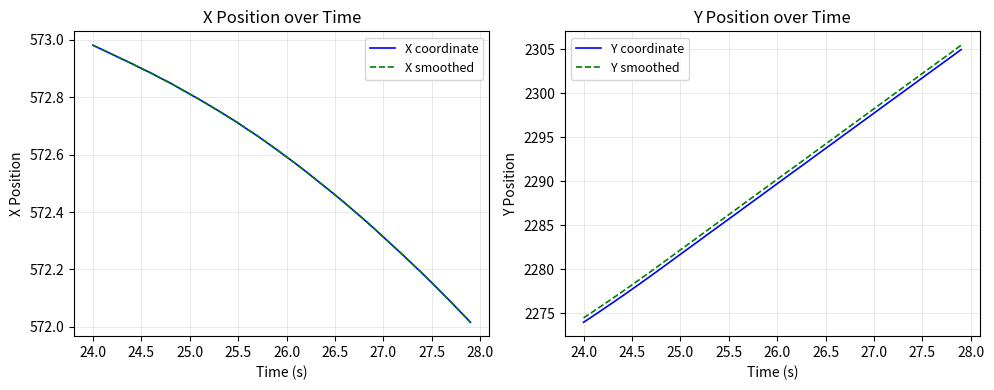

What is the highest value of the Y coordinate series?

2305.0